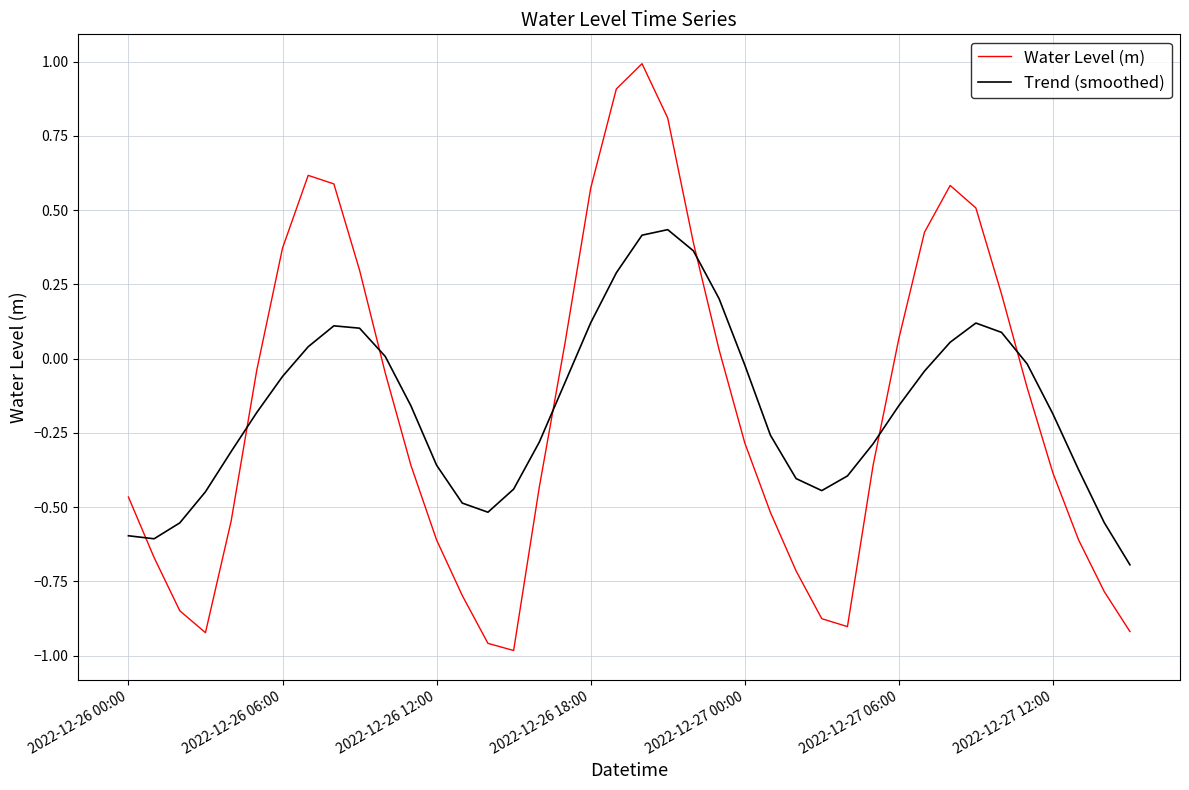

What is the difference between the maximum and minimum values in the Trend (smoothed) series?

1.1